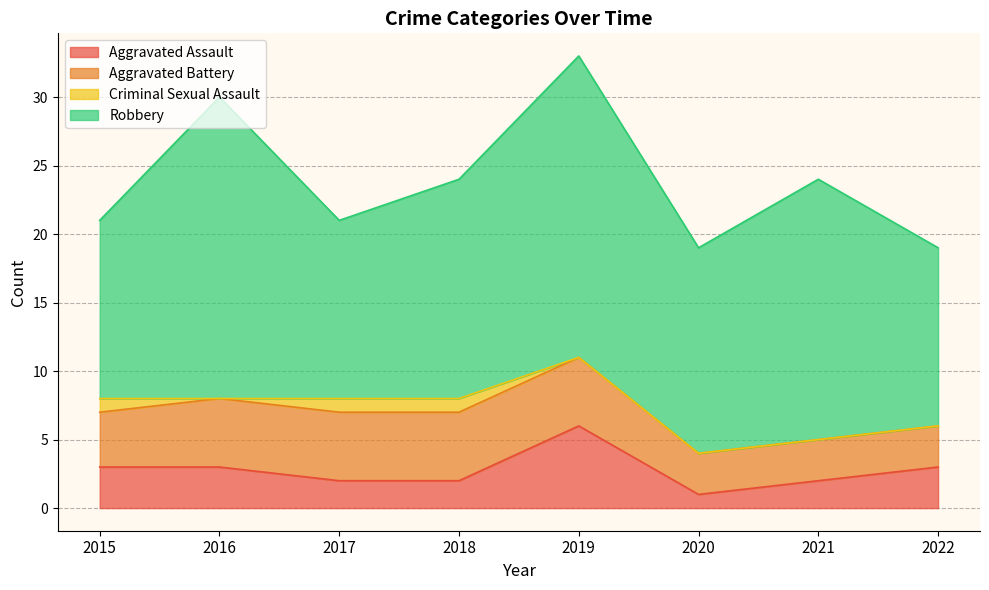

Reading right to left, extract all data points from this chart.

Aggravated Assault: 3	2	1	6	2	2	3	3
Aggravated Battery: 3	3	3	5	5	5	5	4
Criminal Sexual Assault: 0	0	0	0	1	1	0	1
Robbery: 13	19	15	22	16	13	22	13